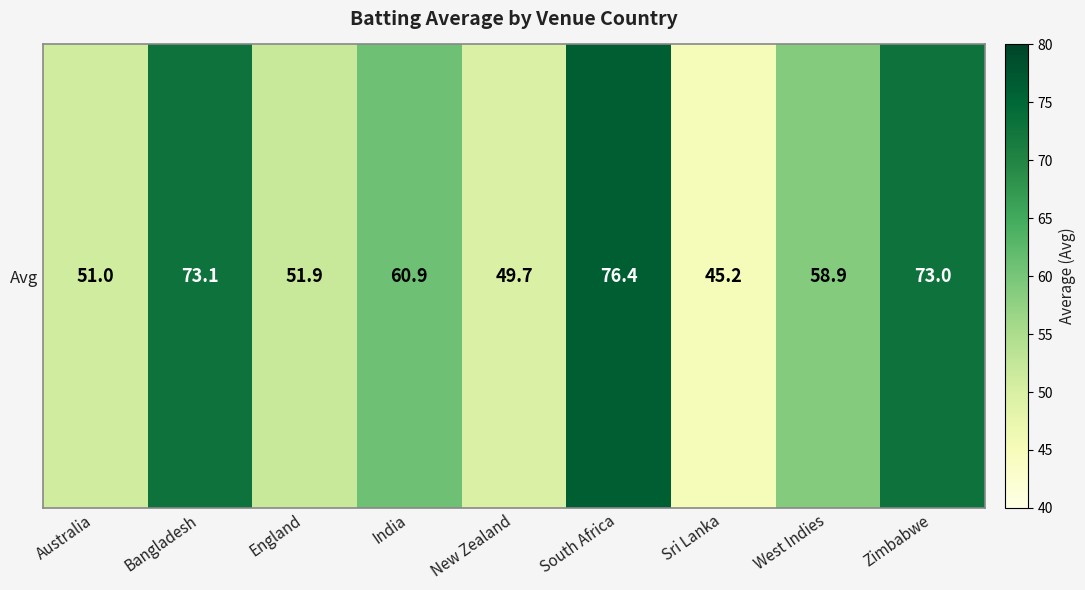

How many data points are less than 58?

4